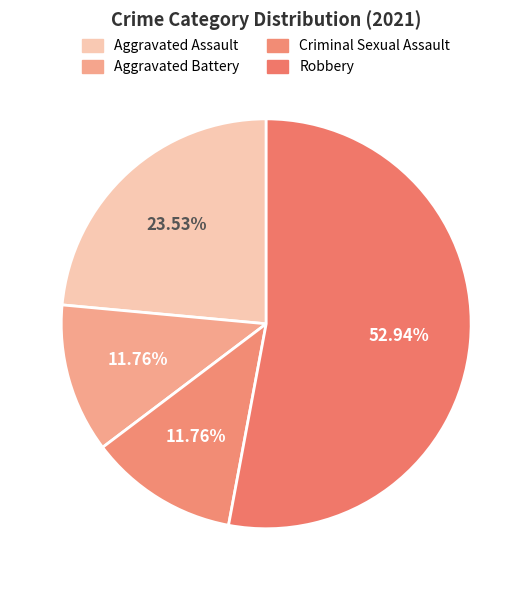

Count the number of slices in the pie.

4